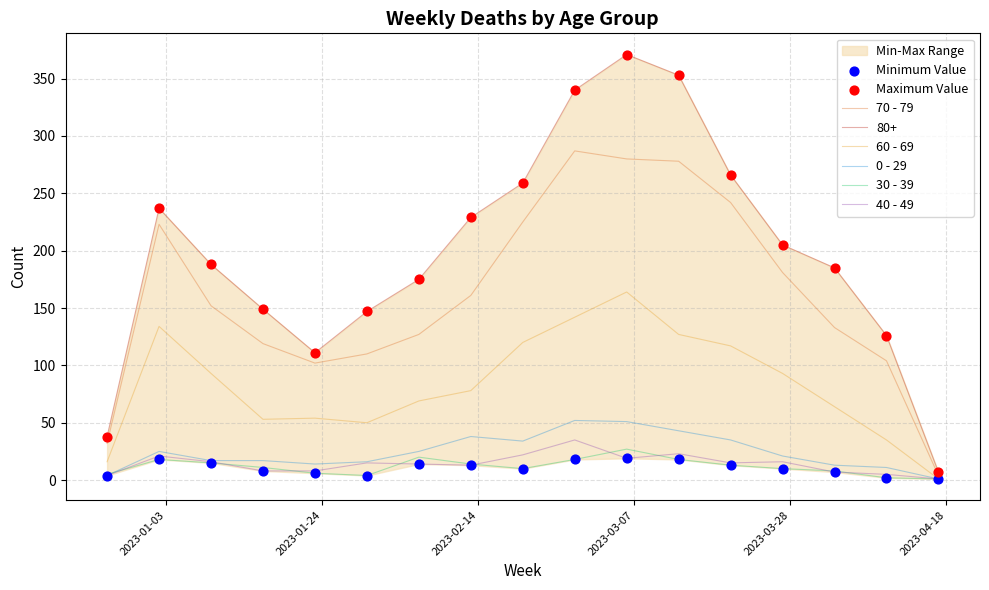

Which series has the largest total across all categories?

80+